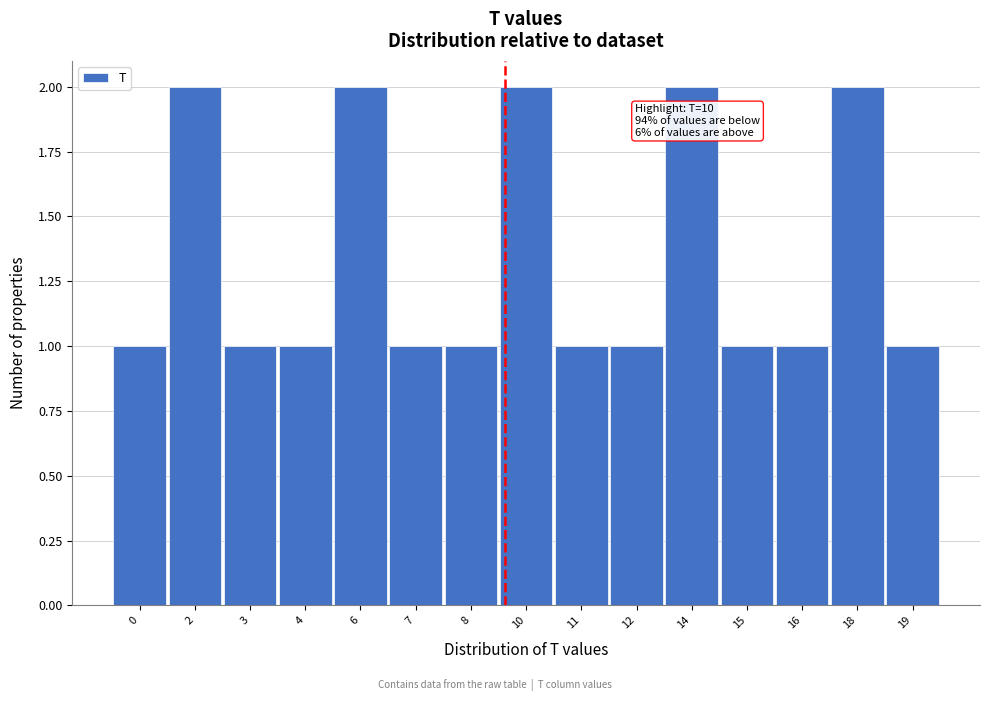

Reading left to right, extract all data points from this chart.

0=1	2=2	3=1	4=1	6=2	7=1	8=1	10=2	11=1	12=1	14=2	15=1	16=1	18=2	19=1